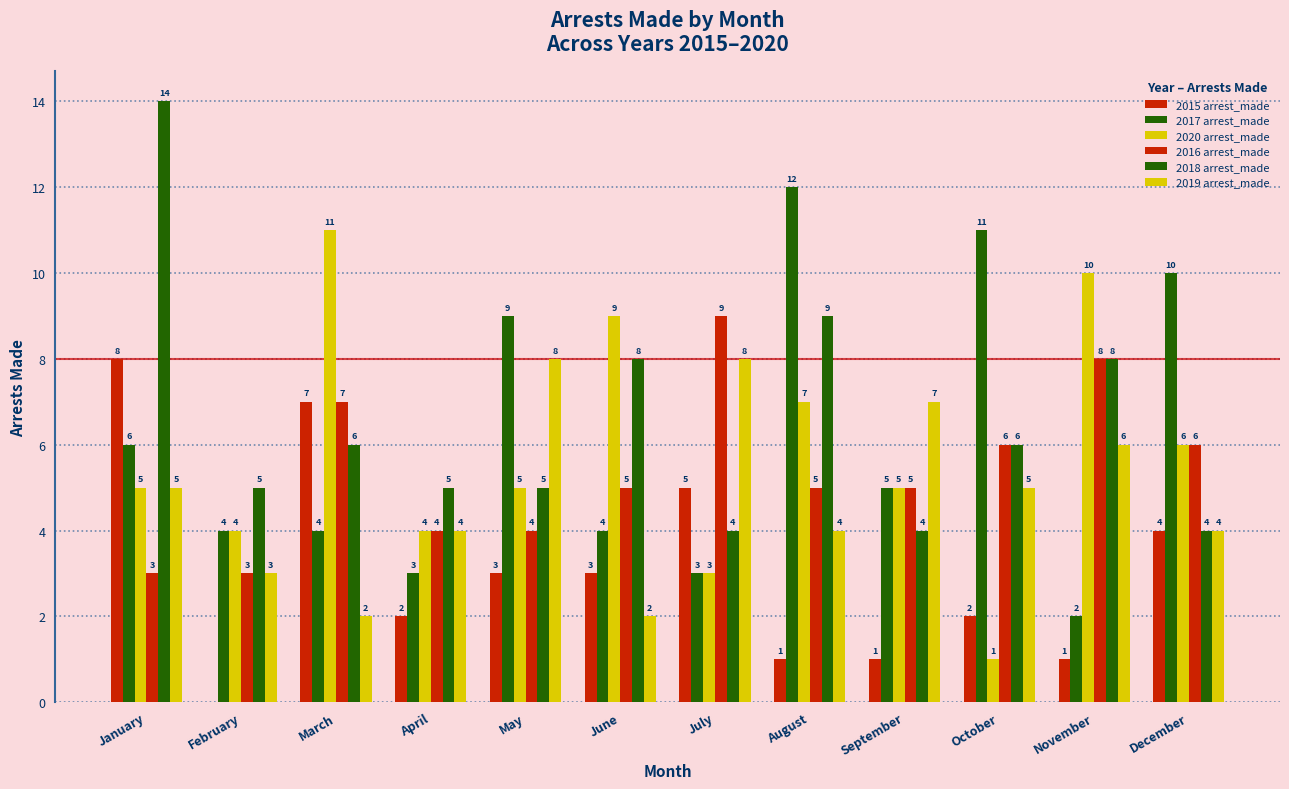

What is the sum of all 2018 arrest_made values?

78